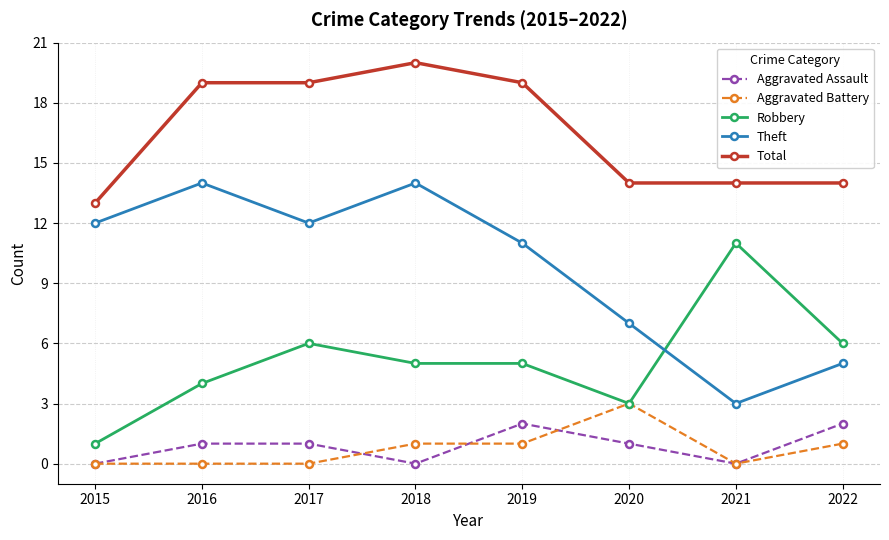

How many Aggravated Battery values are between 0 and 1?

7